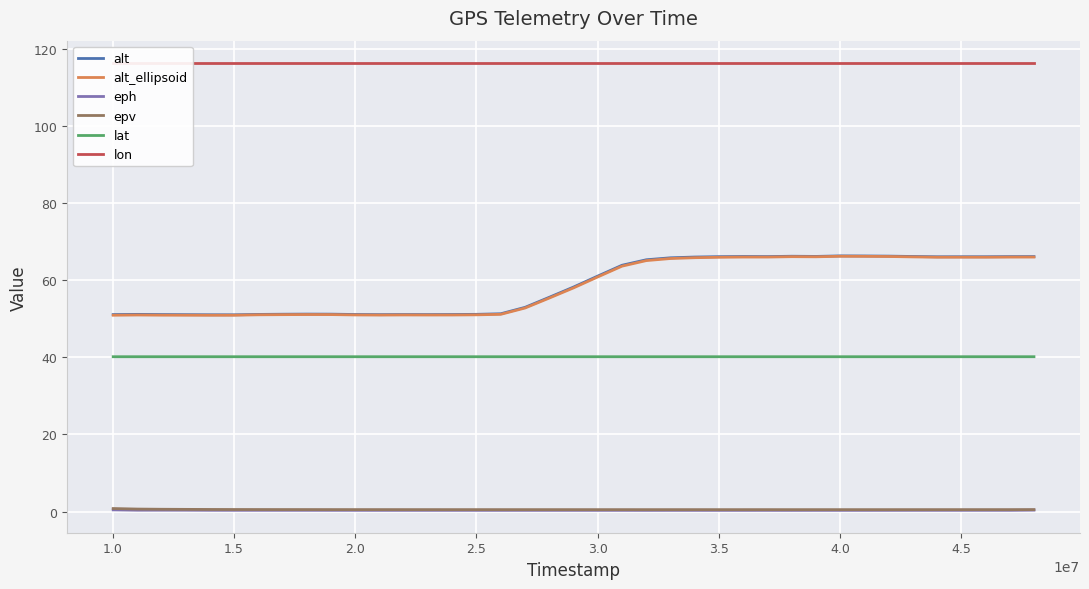

True or false: alt and lat intersect in this chart.

False